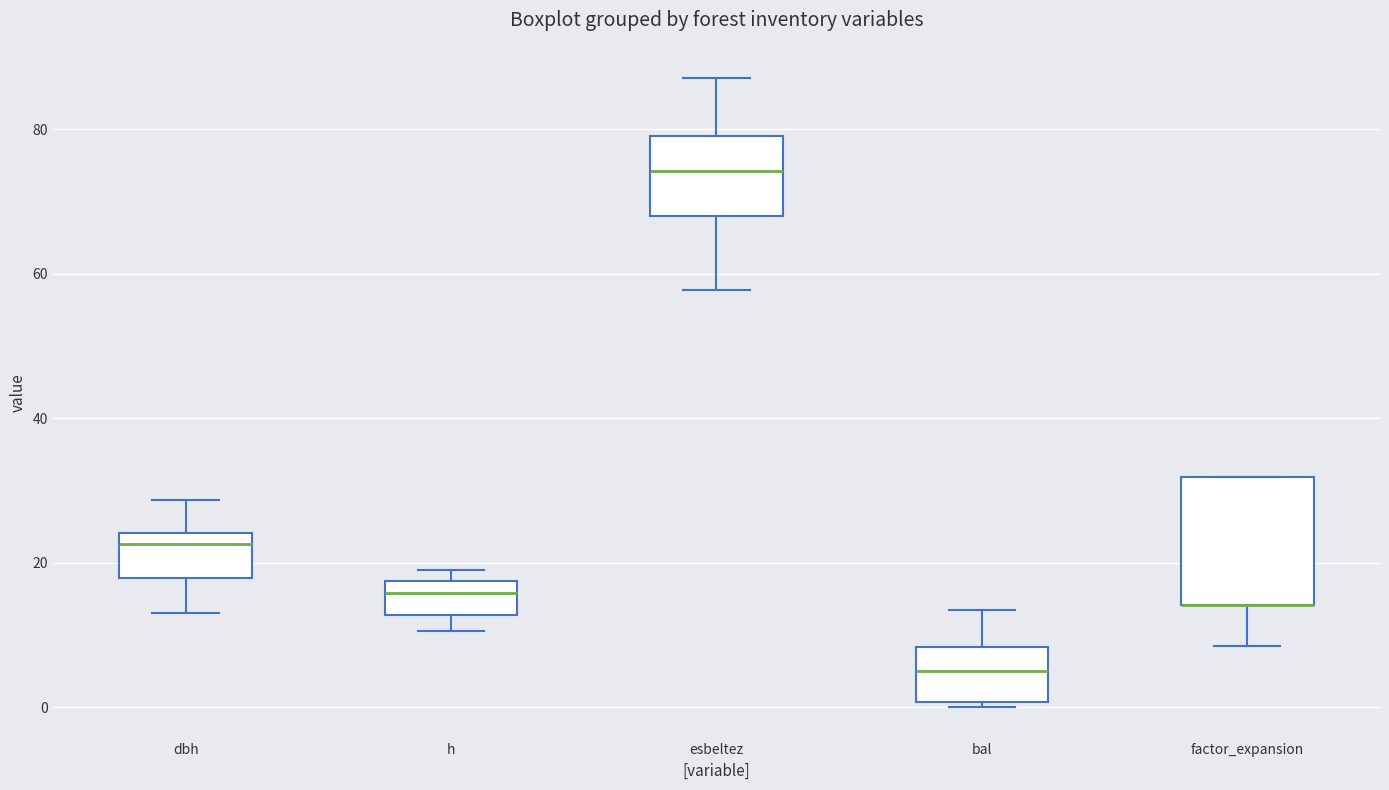

Which box is the tallest, from its lower edge to its upper edge?

factor_expansion